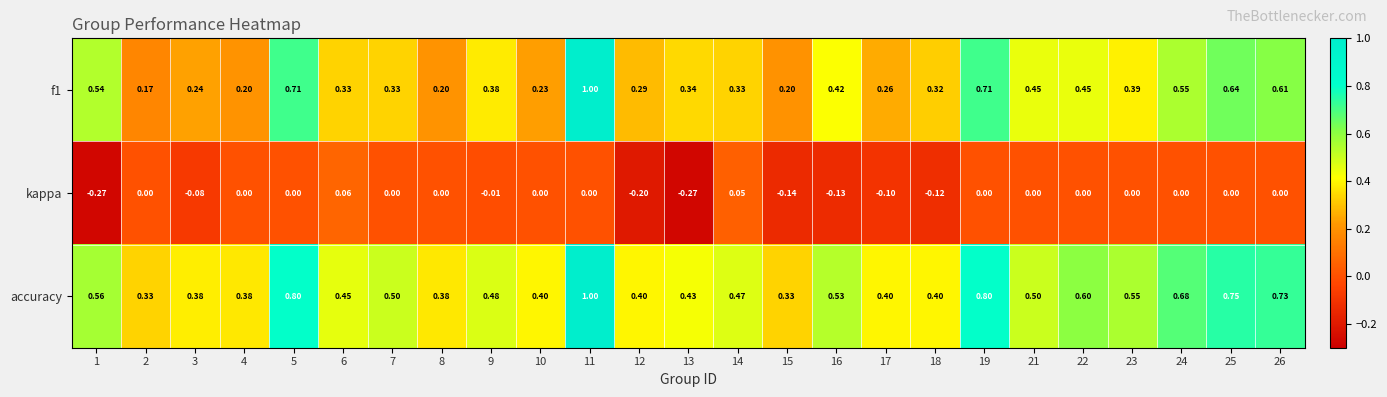

At 25, list the series in order from smallest to largest.

kappa, f1, accuracy